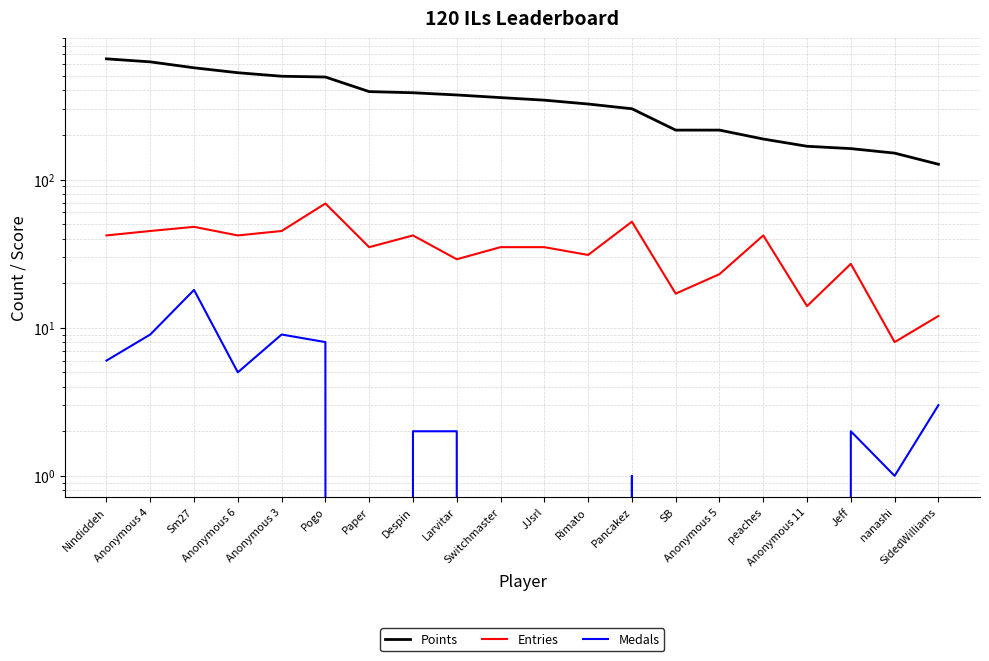

What is the difference between the maximum and minimum values in the Points series?

527